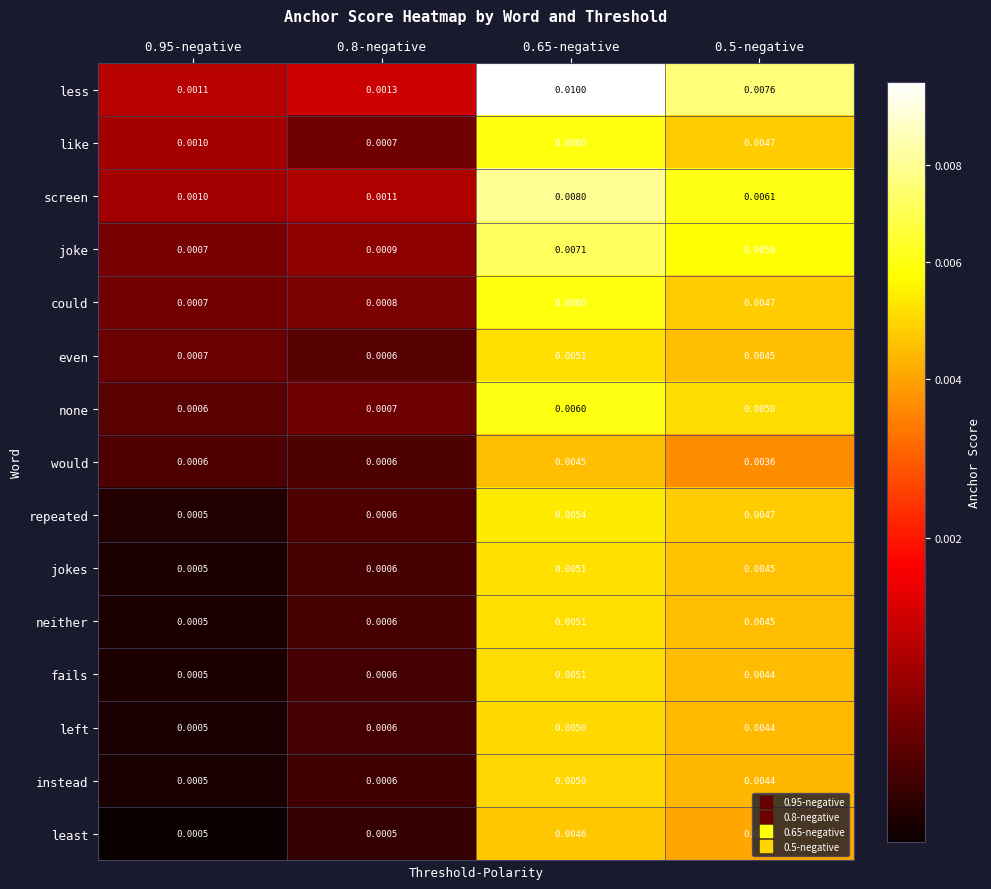

Which series has the widest spread of values?

less